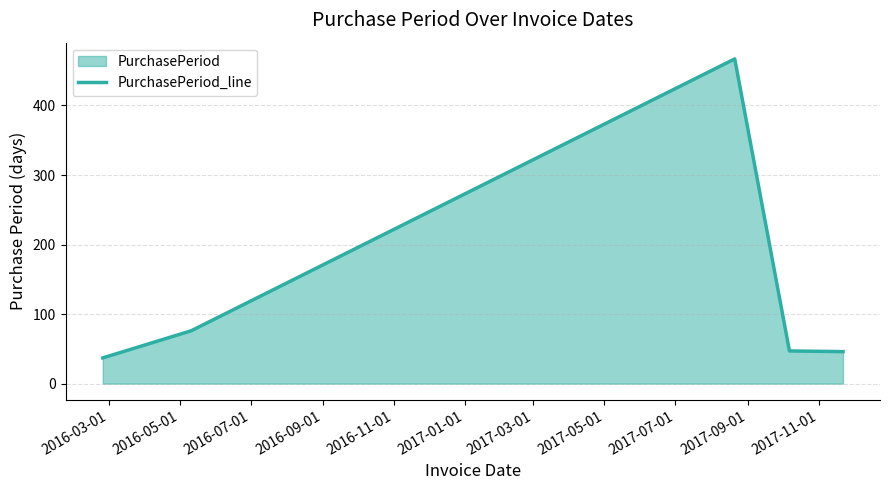

What is the maximum value shown in the chart?

467